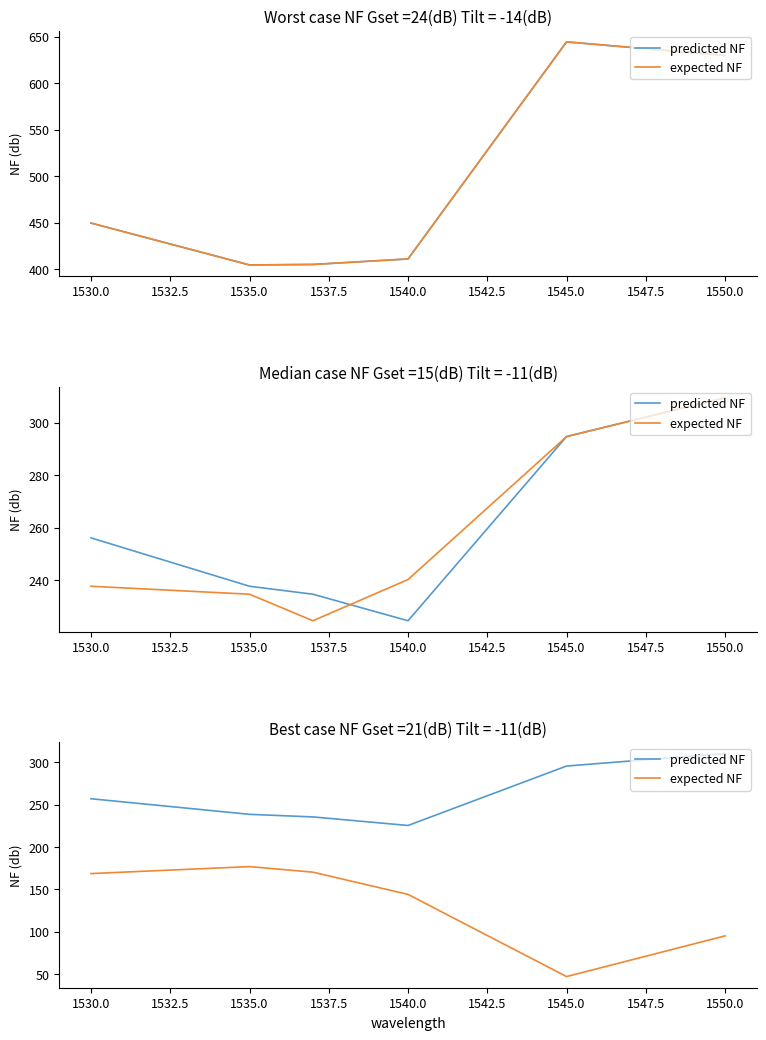

Does the chart have visible grid lines?

No